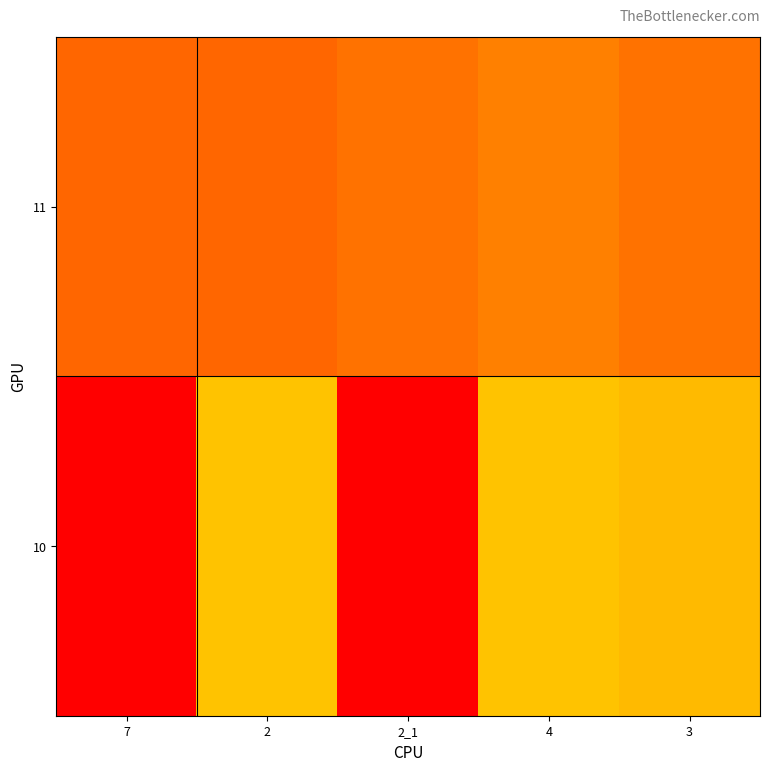

Reading left to right, extract all data points from this chart.

11: 7=11.0	2=11.0	2_1=10.0	4=9.0	3=10.0
10: 7=-57.0	2=4.0	2_1=-57.0	4=4.0	3=4.7